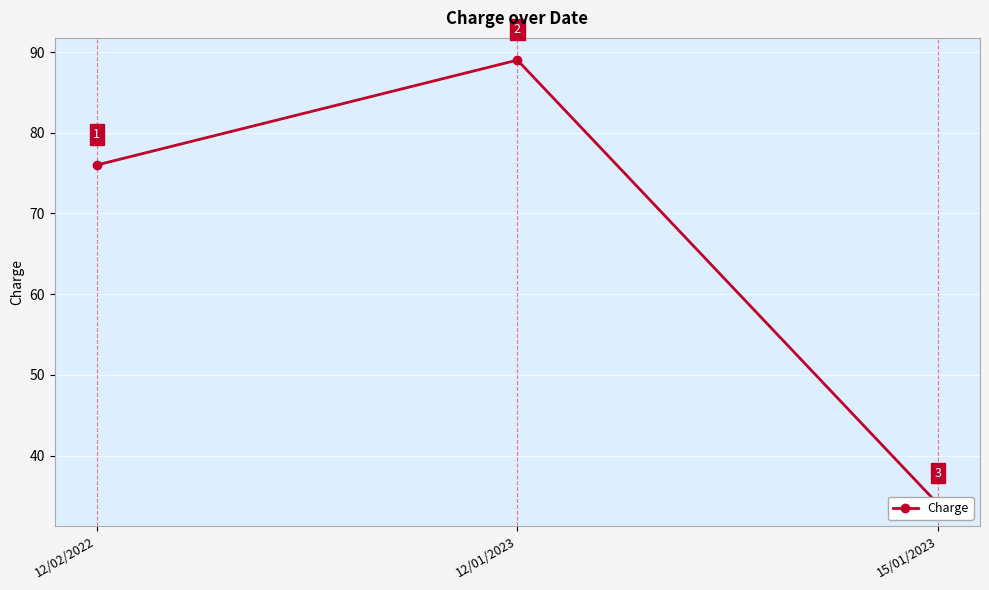

What is the label of the 3rd point from the left?

15/01/2023